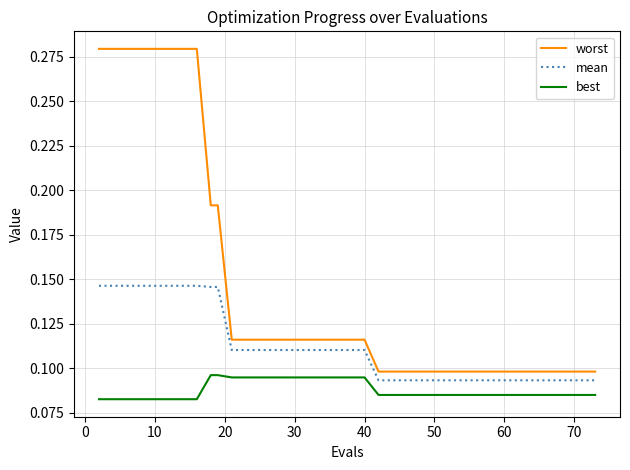

Which series has the widest spread of values?

worst